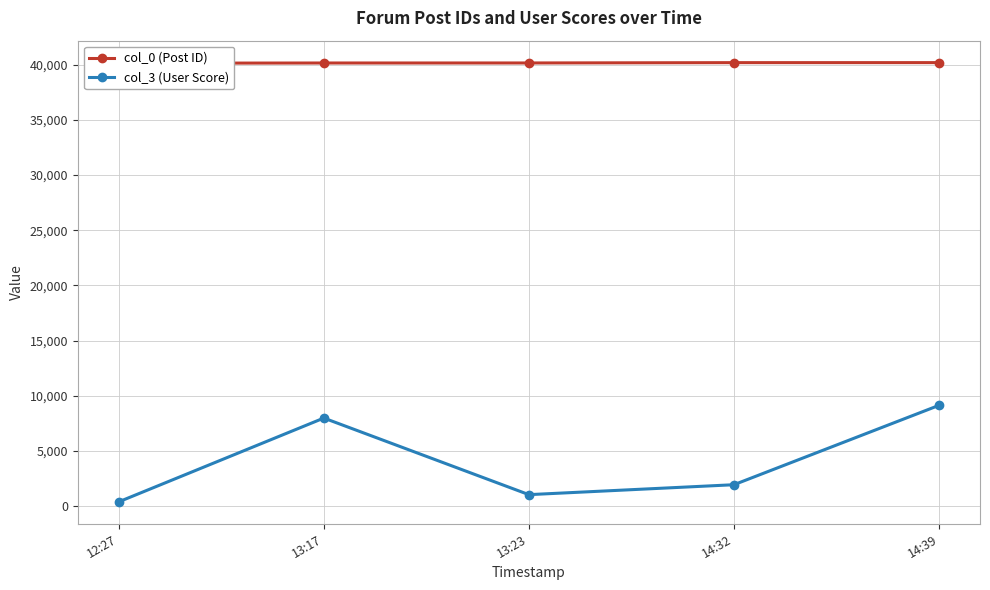

Reading left to right, list all the values displayed in this chart.

col_0 (Post ID): 12:27=40140	13:17=40159	13:23=40162	14:32=40191	14:39=40193
col_3 (User Score): 12:27=378	13:17=7971	13:23=1028	14:32=1928	14:39=9122